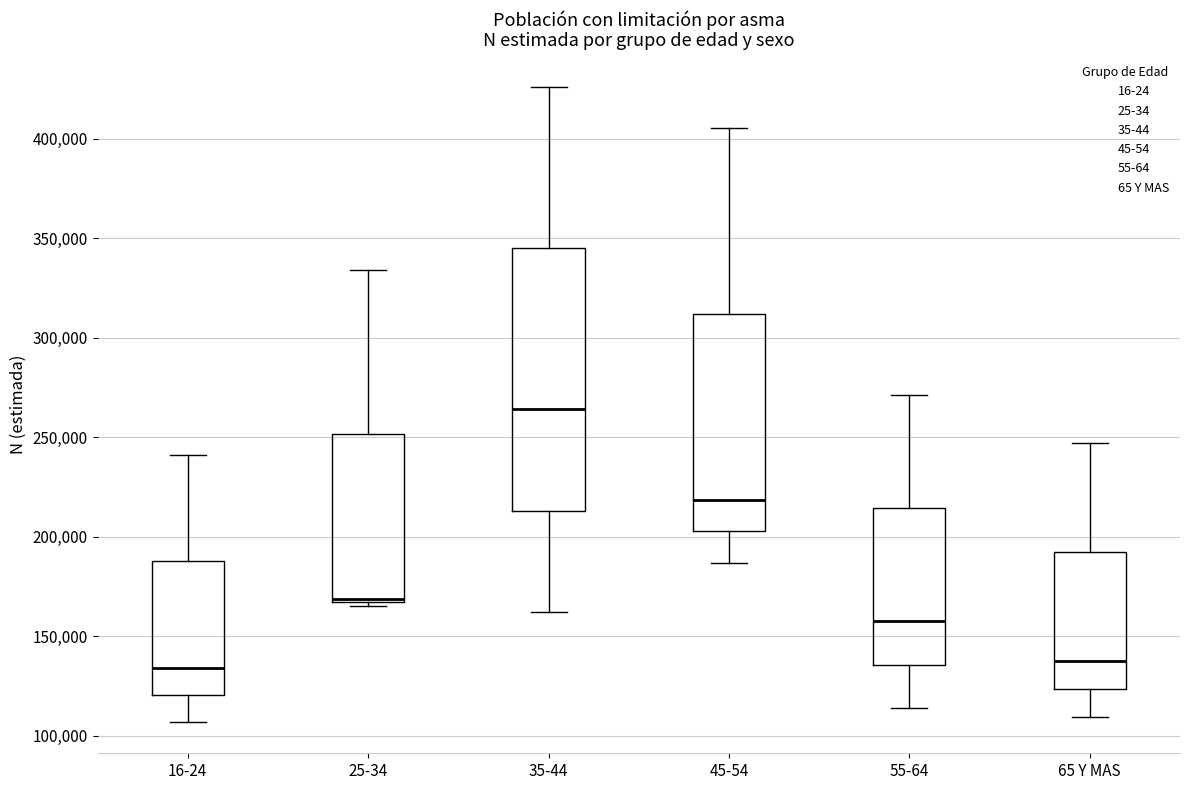

Which box is the tallest, from its lower edge to its upper edge?

35-44